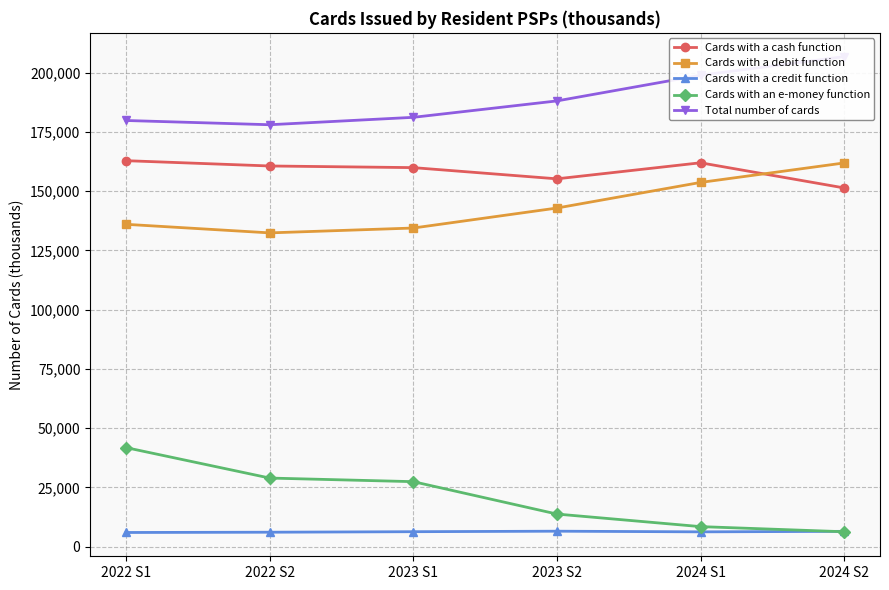

Rank the series by their maximum value, from highest to lowest.

Total number of cards, Cards with a cash function, Cards with a debit function, Cards with an e-money function, Cards with a credit function